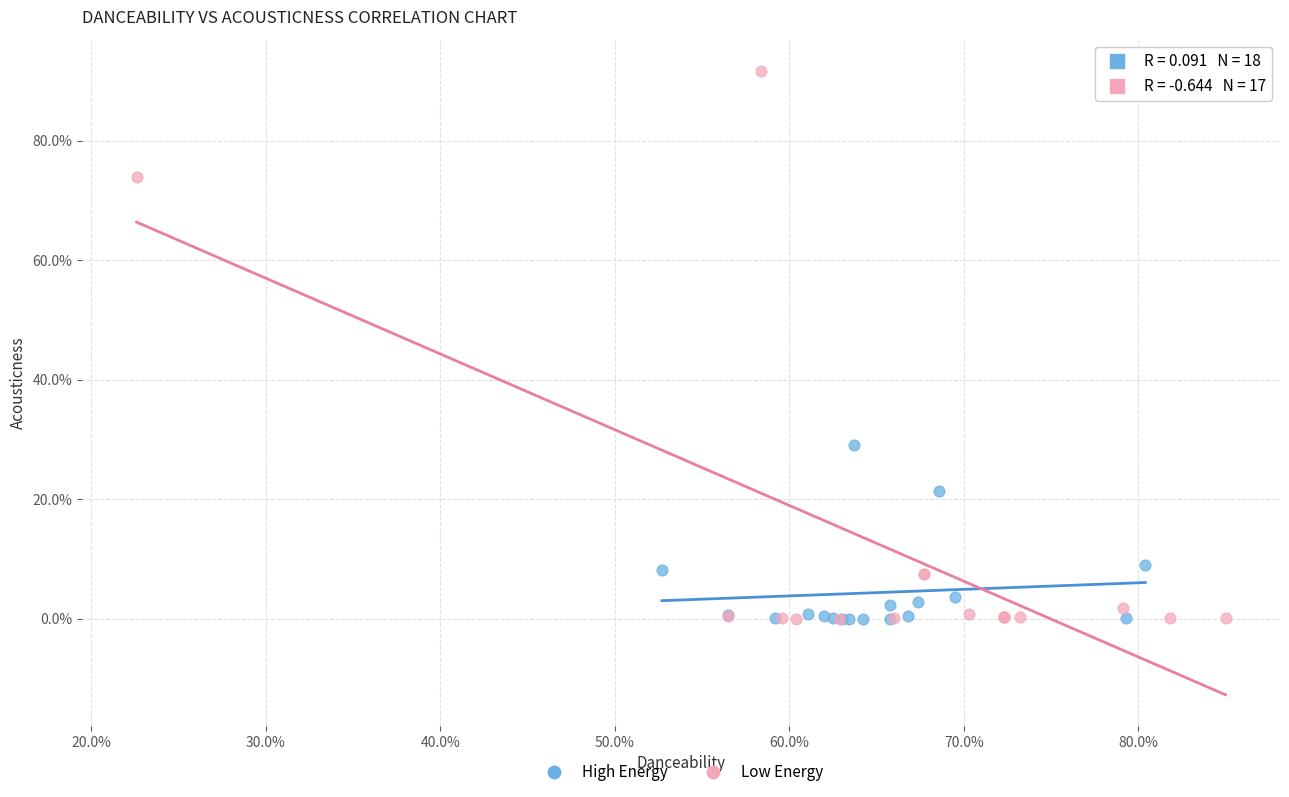

Which series has the largest Y range (max minus min)?

Low Energy